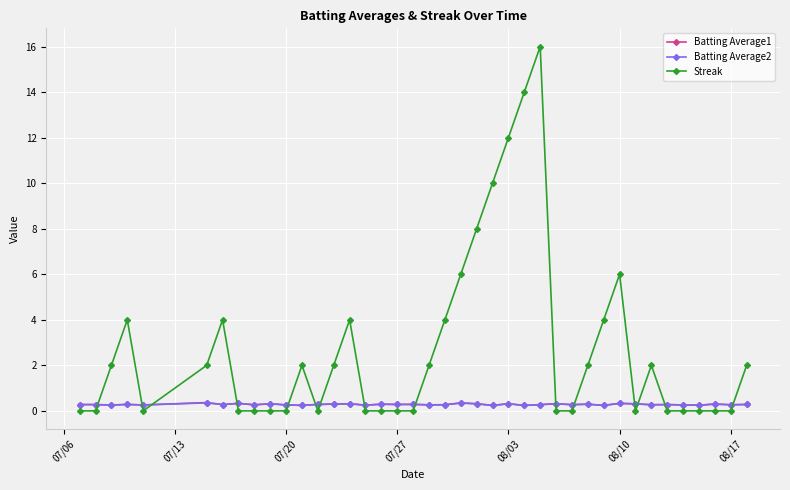

Is this an area chart (filled region under the line)?

No